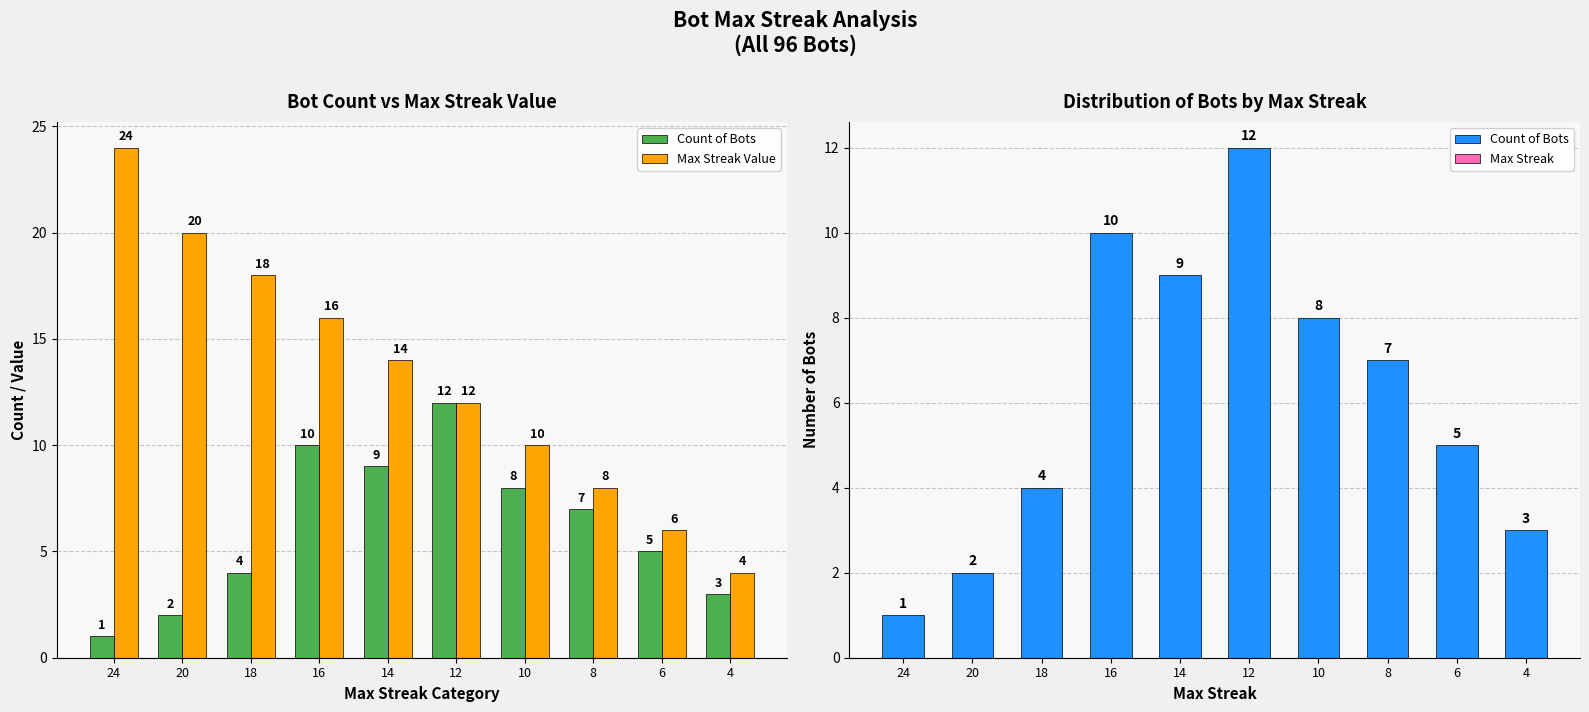

What is the difference between the highest and lowest values at 10?

10